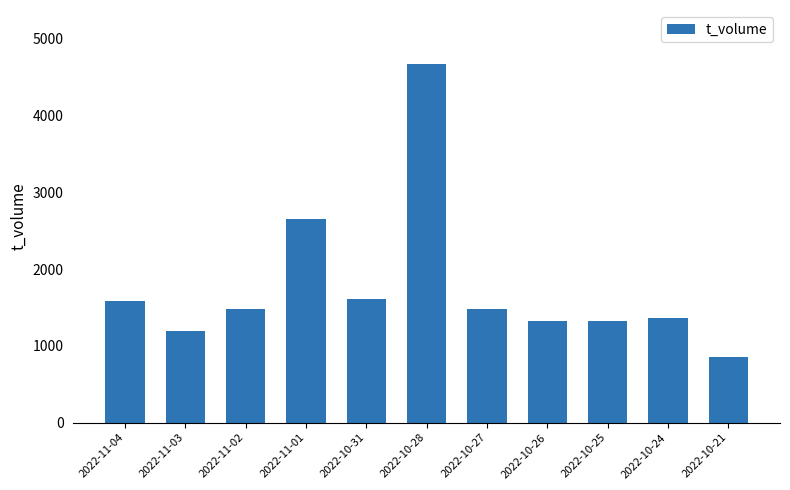

What is the difference between the values at 2022-11-02 and 2022-11-01?

1182